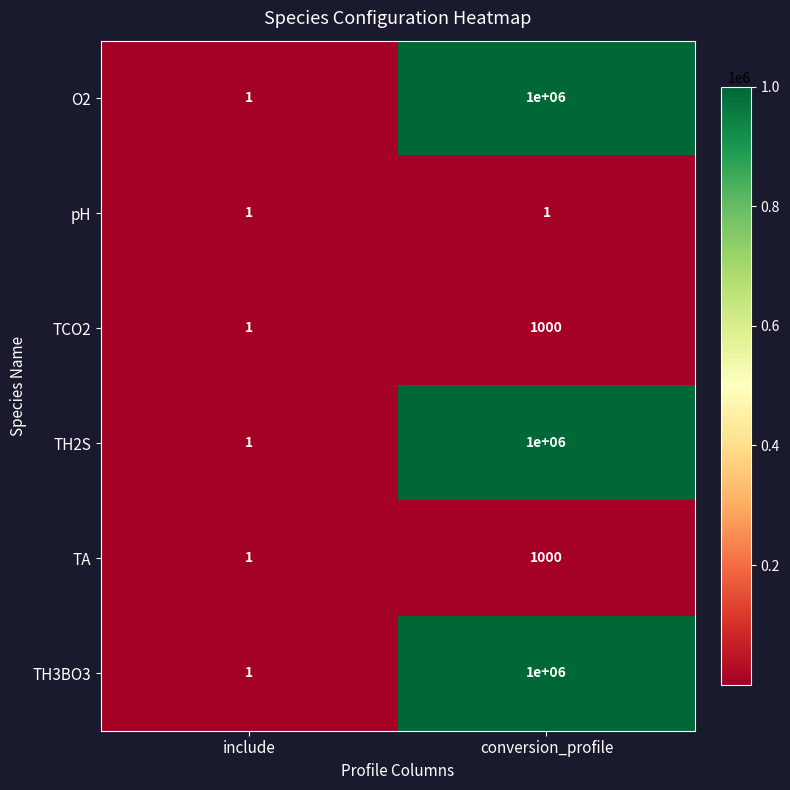

The value of O2 at conversion_profile is 1482754. True or false?

False